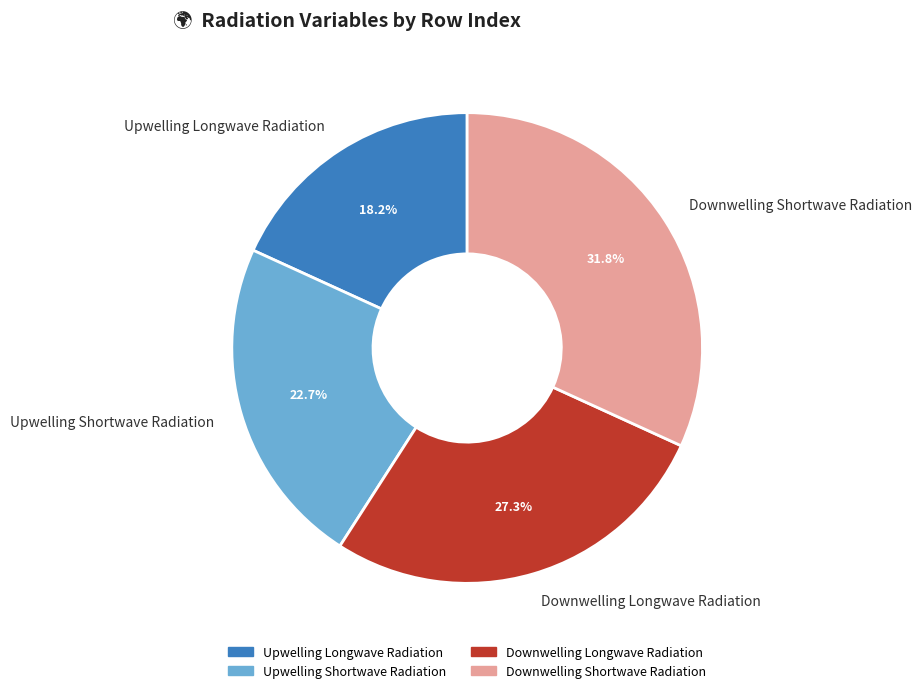

Does Upwelling Longwave Radiation account for over 50% of the chart?

No